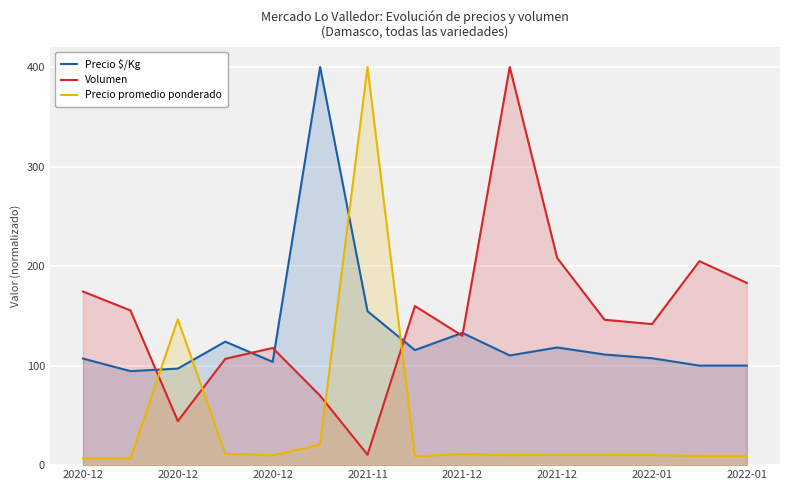

The value of Precio promedio ponderado at 2021-12 is 12.4. True or false?

False